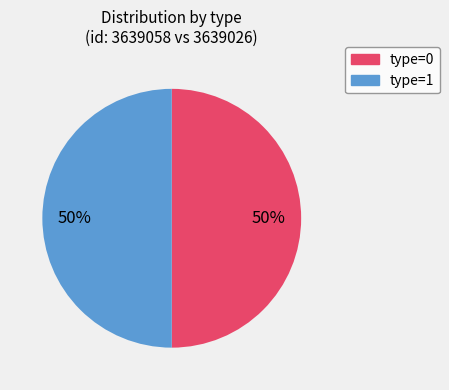

To the nearest percent, what is the average slice percentage?

50%